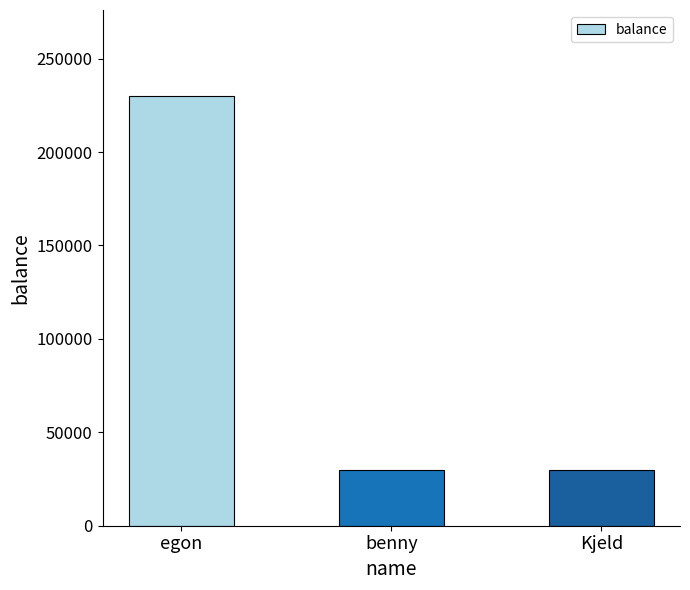

Is it true that the value at benny is 17439?

False